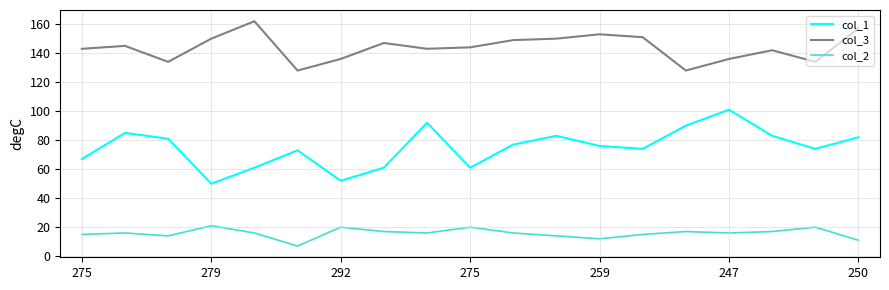

True or false: col_3 and col_1 intersect in this chart.

False